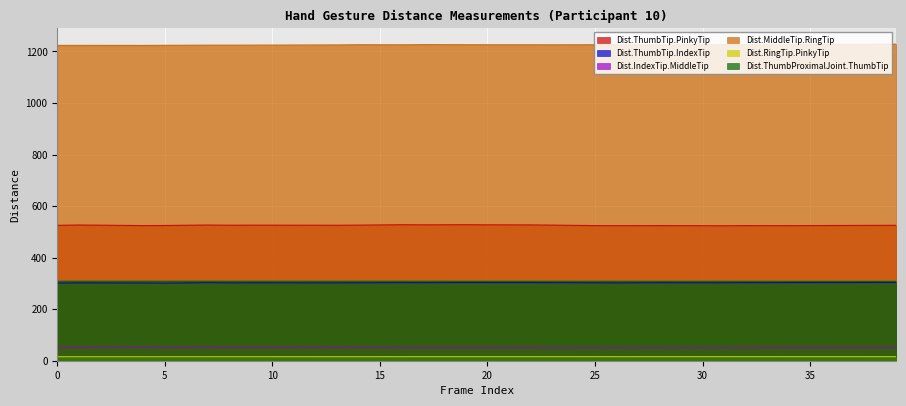

How many lines are shown in the chart?

6